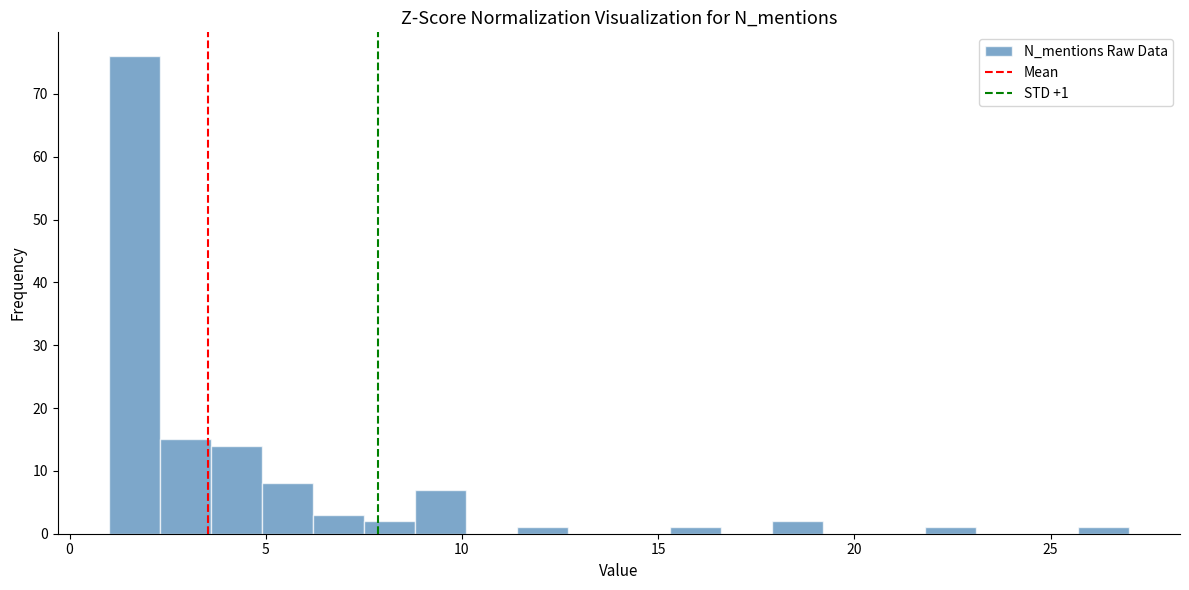

Around what value on the x-axis is the tallest bar? Give the approximate position of its centre, as read against the axis.

1.5